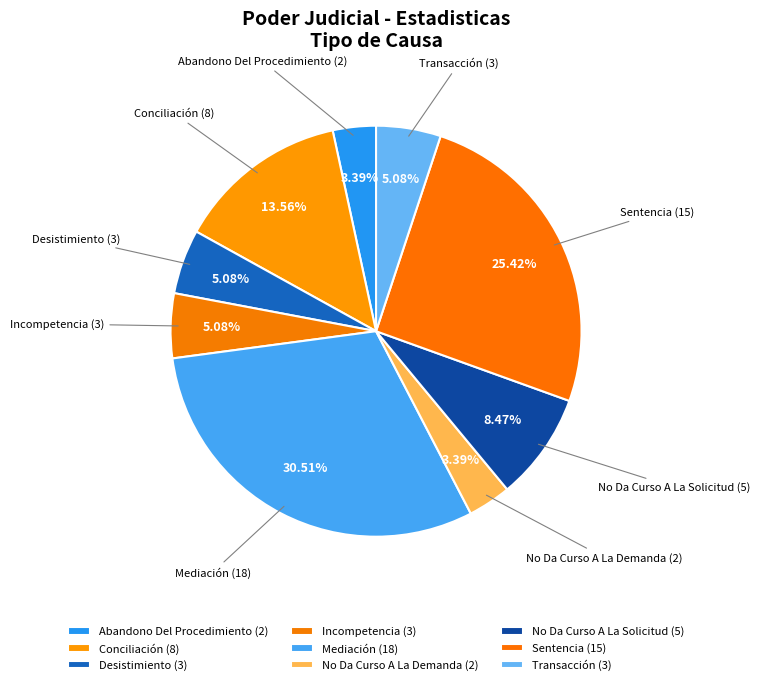

Rank the categories by value from highest to lowest.

Mediación, Sentencia, Conciliación, No Da Curso A La Solicitud, Desistimiento, Incompetencia, Transacción, Abandono Del Procedimiento, No Da Curso A La Demanda